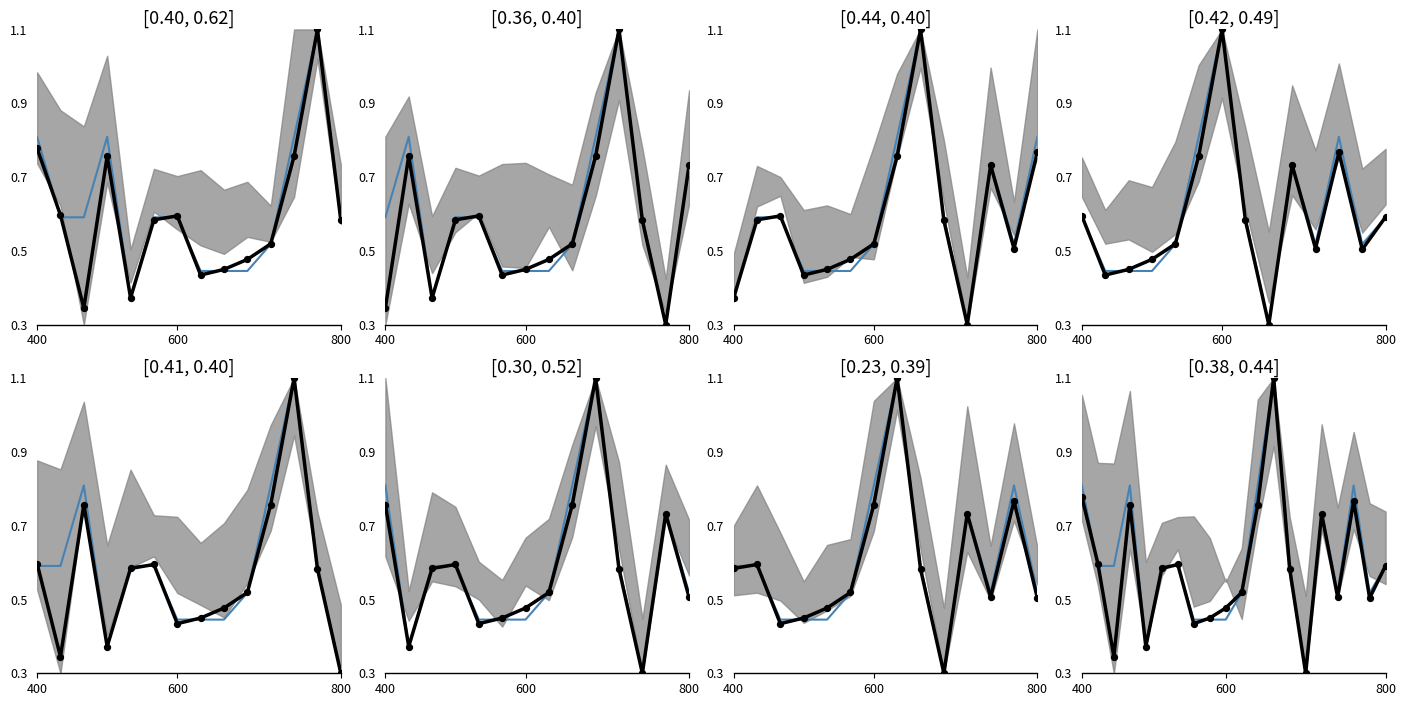

At which category is the sum across all series the highest?

12